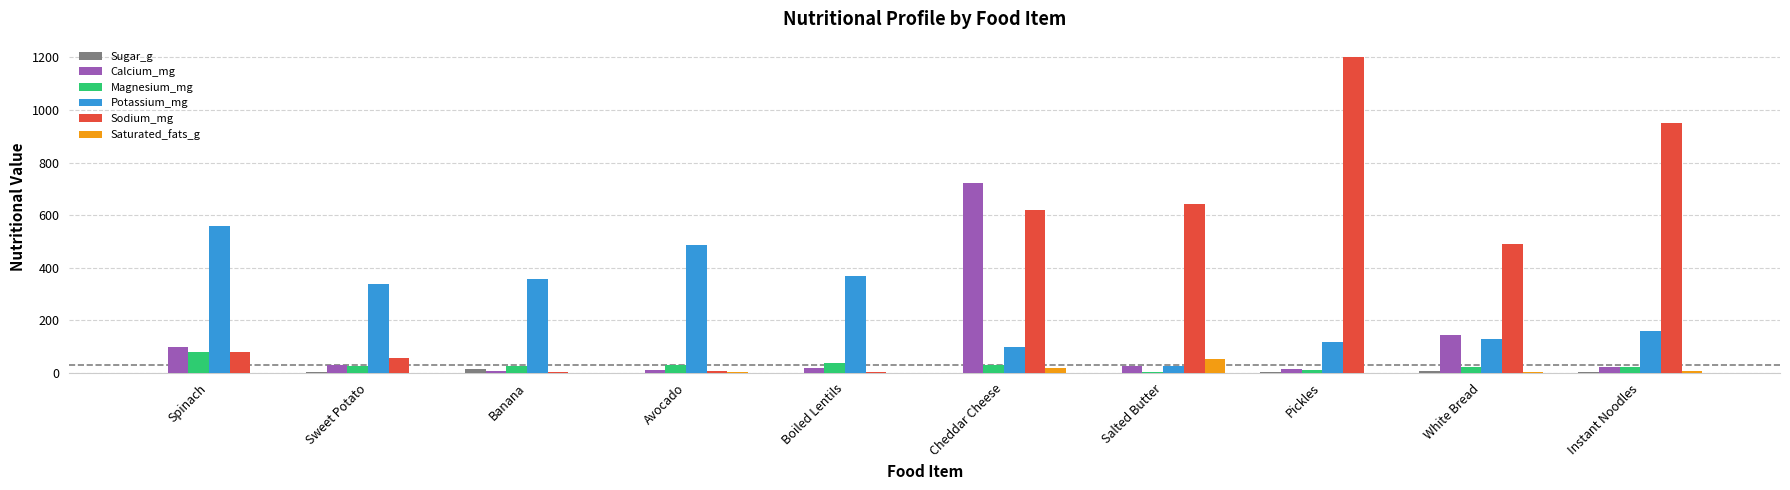

Which series has the largest total across all categories?

Sodium_mg